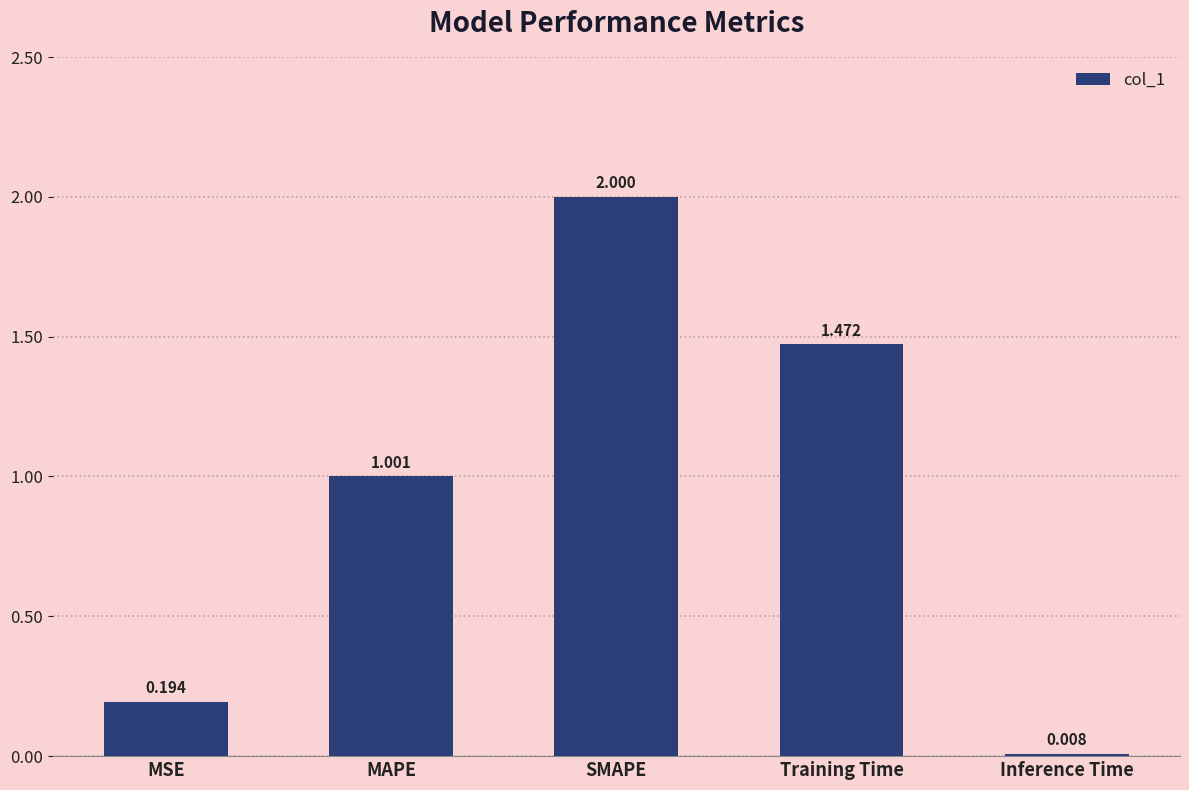

Rank the categories by value from highest to lowest.

SMAPE, Training Time, MAPE, MSE, Inference Time